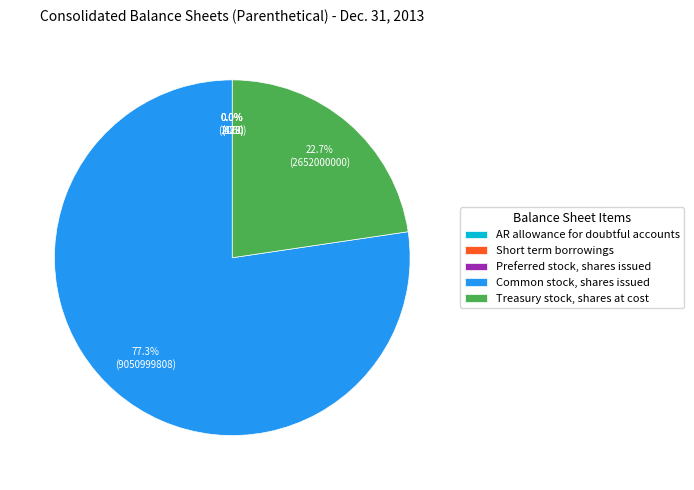

What is the largest slice in the pie chart?

Common stock, shares issued